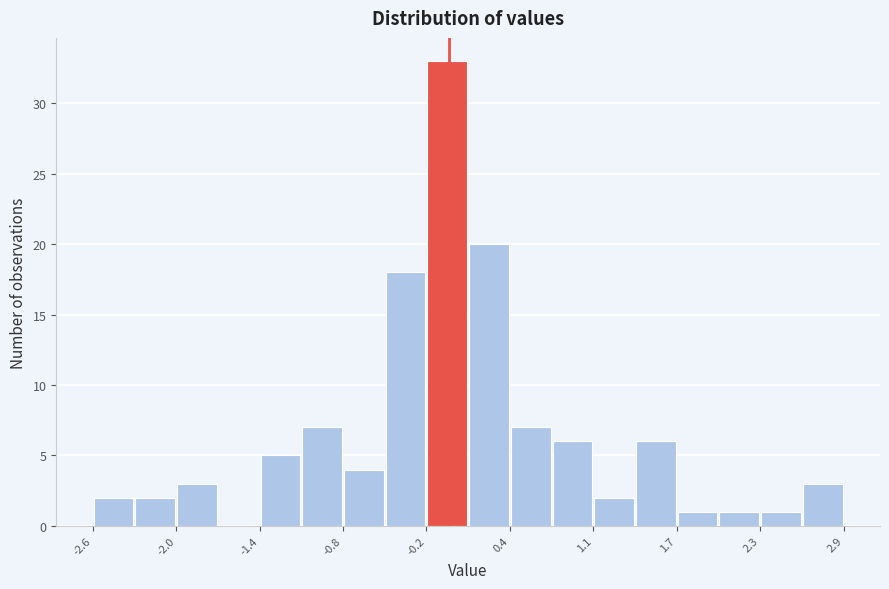

Read against the x-axis, roughly where is the centre of the tallest bar?

0.0